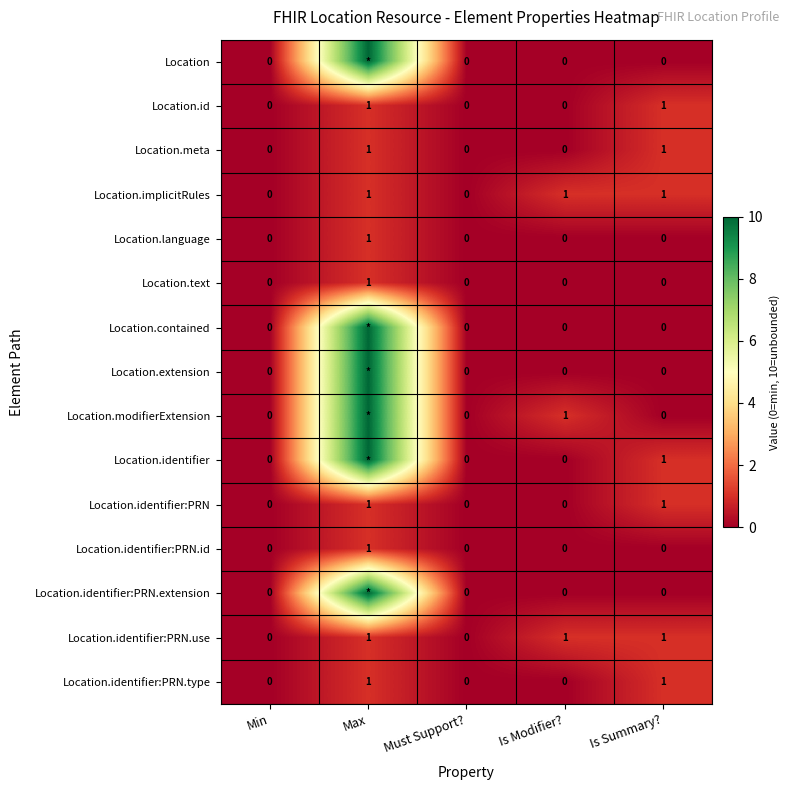

Is it true that Location.identifier:PRN.id equals 0 at Min?

True